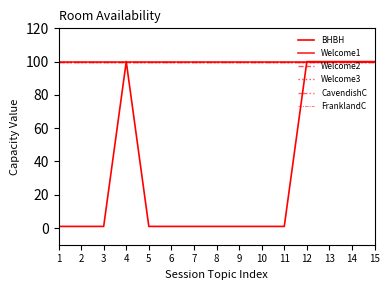

Is this an area chart (filled region under the line)?

No